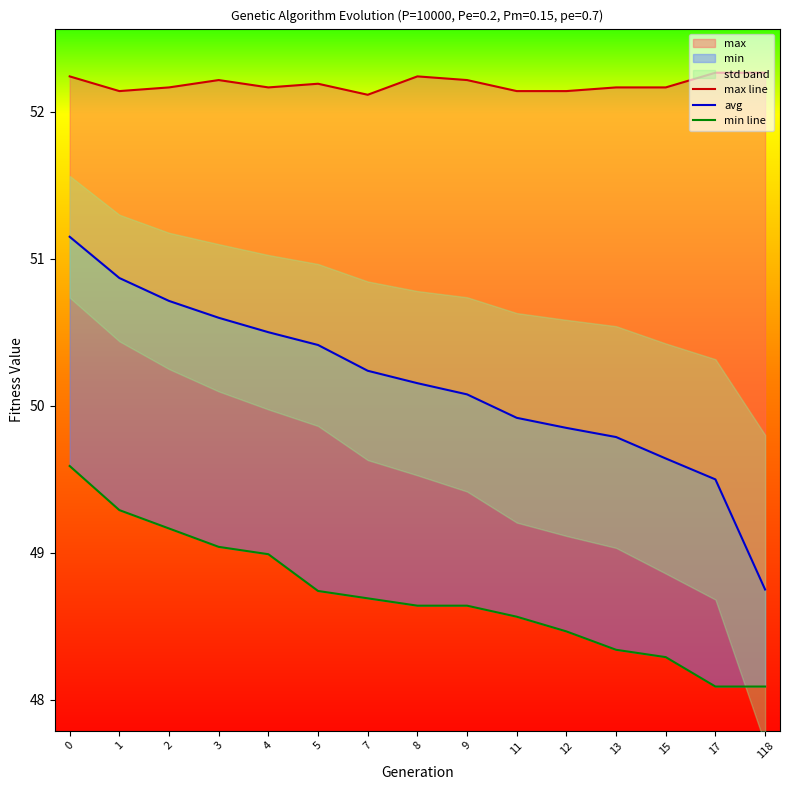

True or false: max line and min line cross at least once.

False